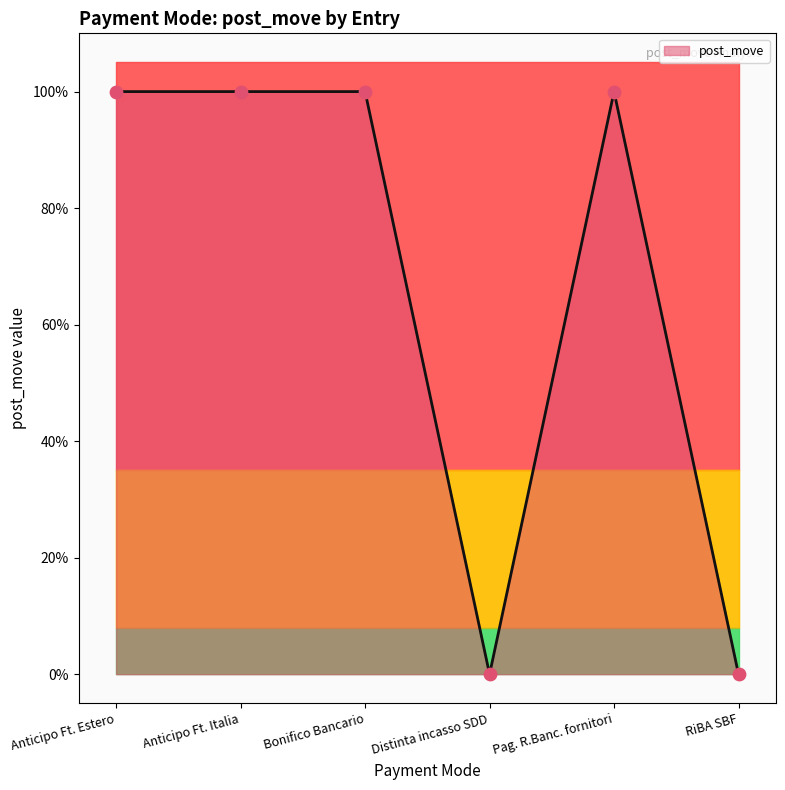

Between Pag. R.Banc. fornitori and Distinta incasso SDD, which is larger?

Pag. R.Banc. fornitori